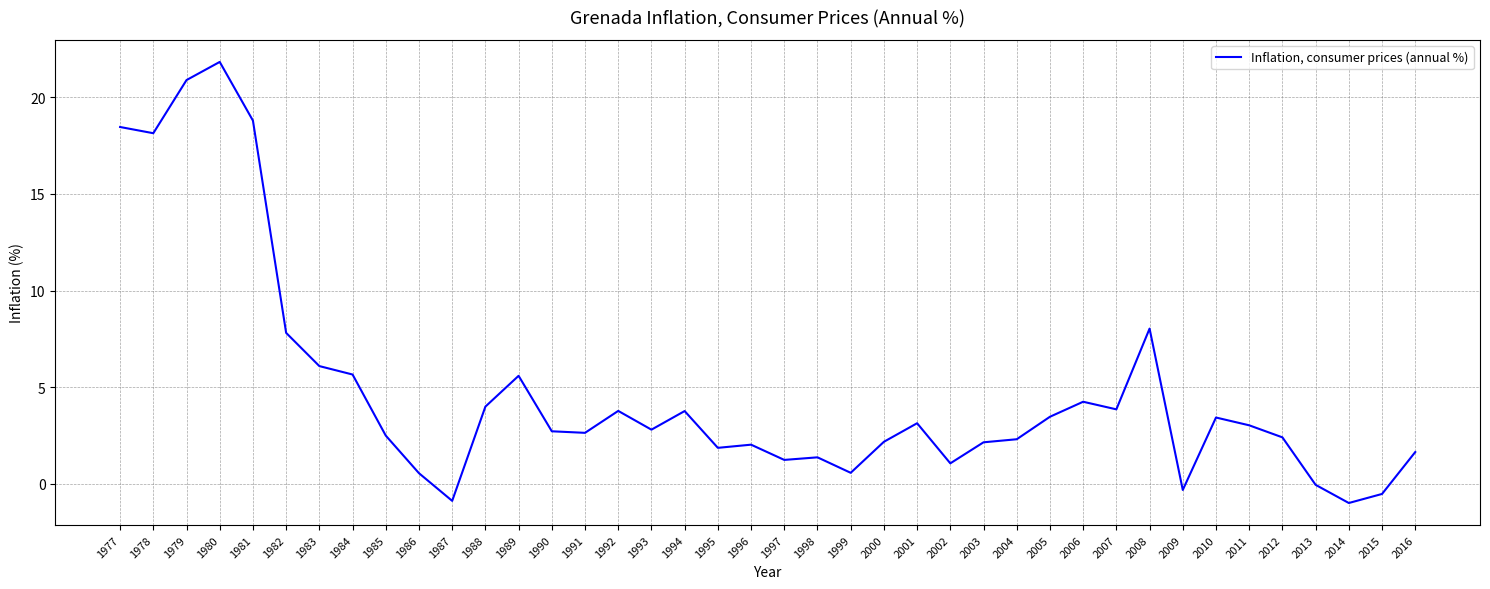

Does the chart display data point markers on the line(s)?

No